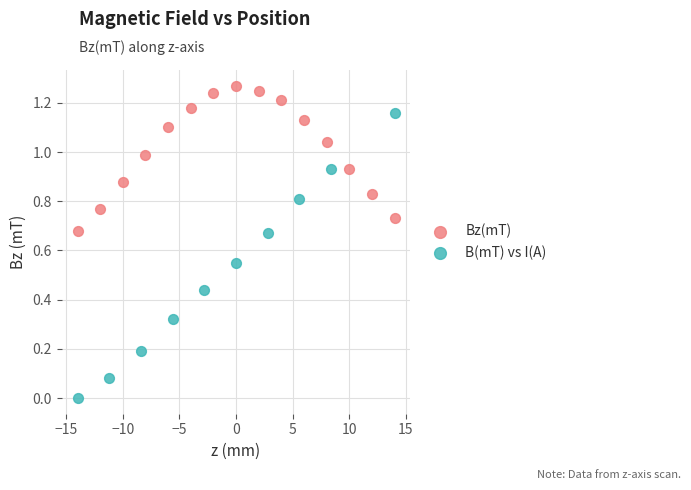

Which series reaches the minimum Y coordinate?

B(mT) vs I(A)